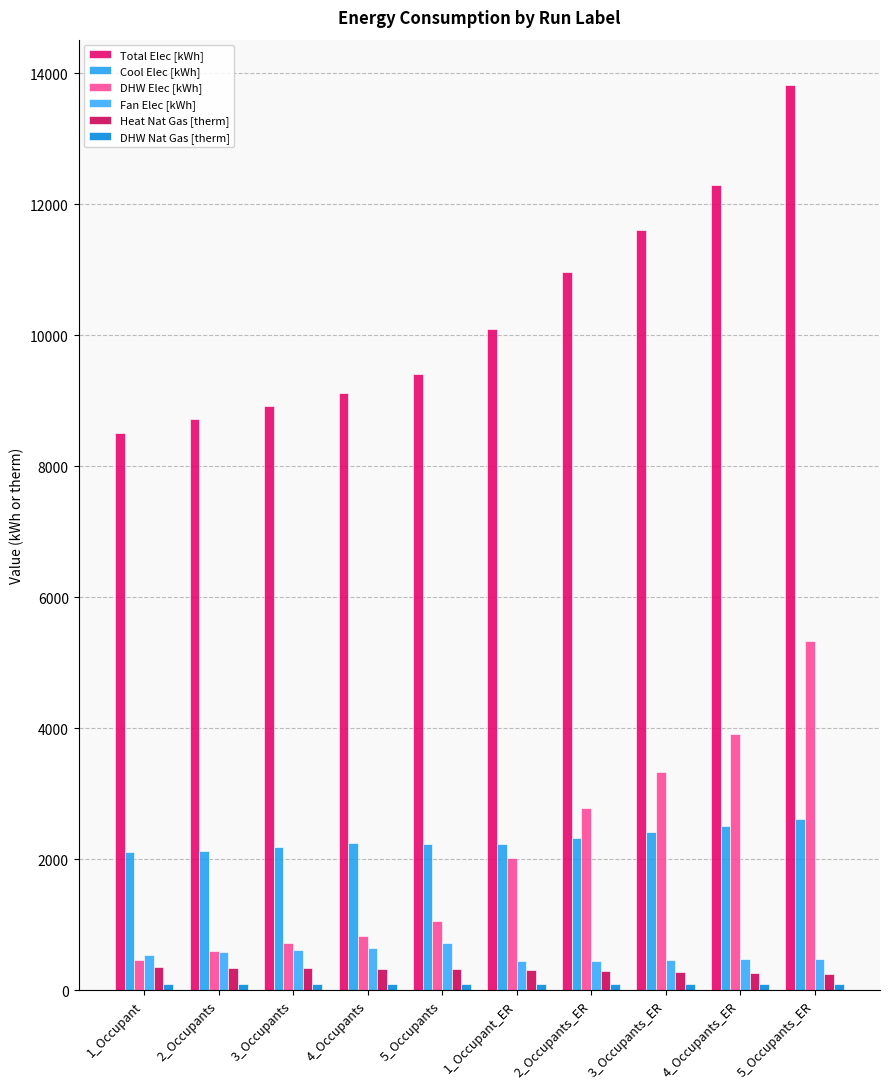

Where is Heat Nat Gas [therm] nearest to the value 300?

2_Occupants_ER